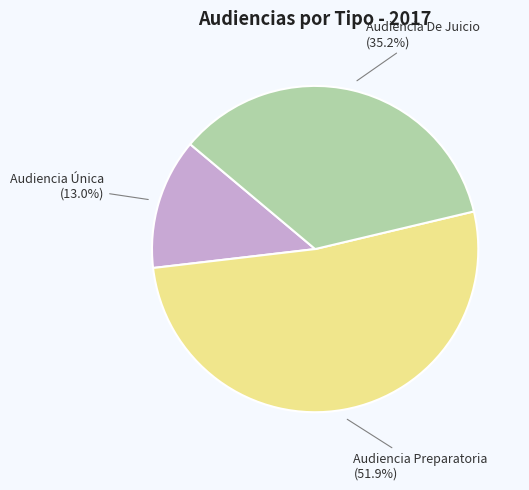

How many segments does this pie chart have?

3